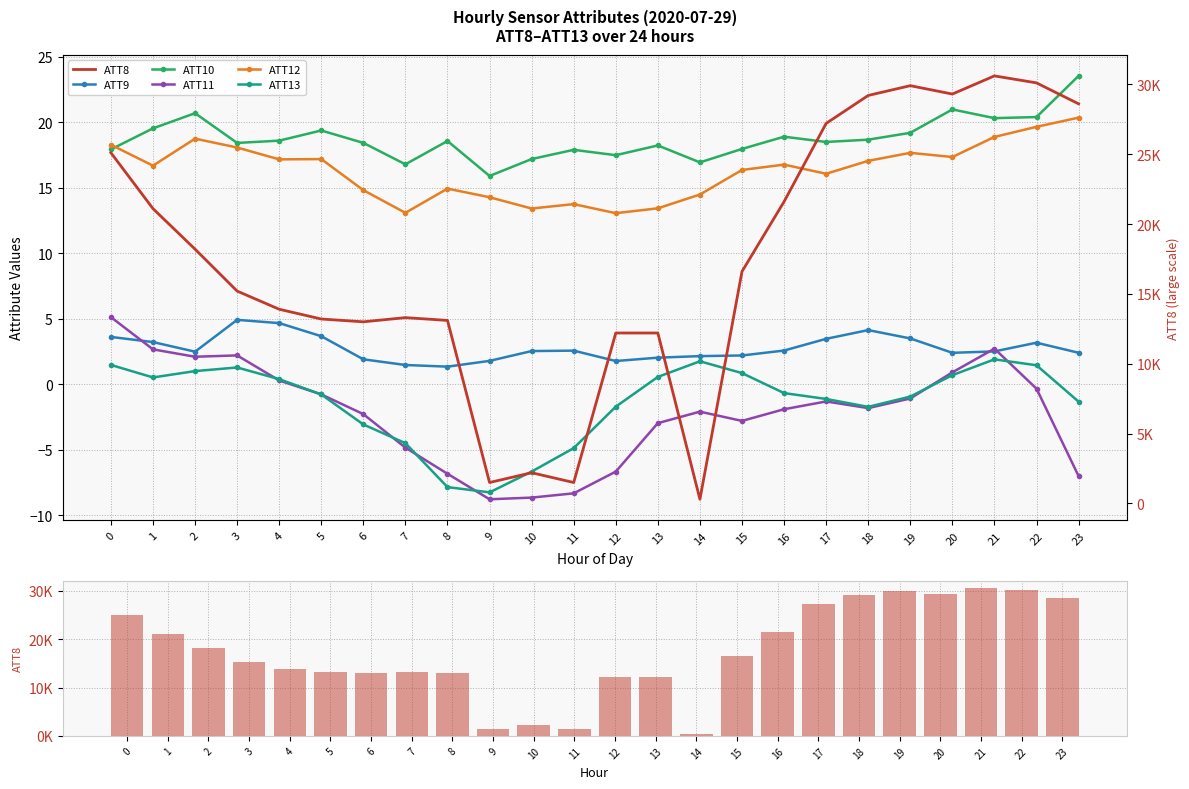

What is the average value of the ATT13 series?

-1.3